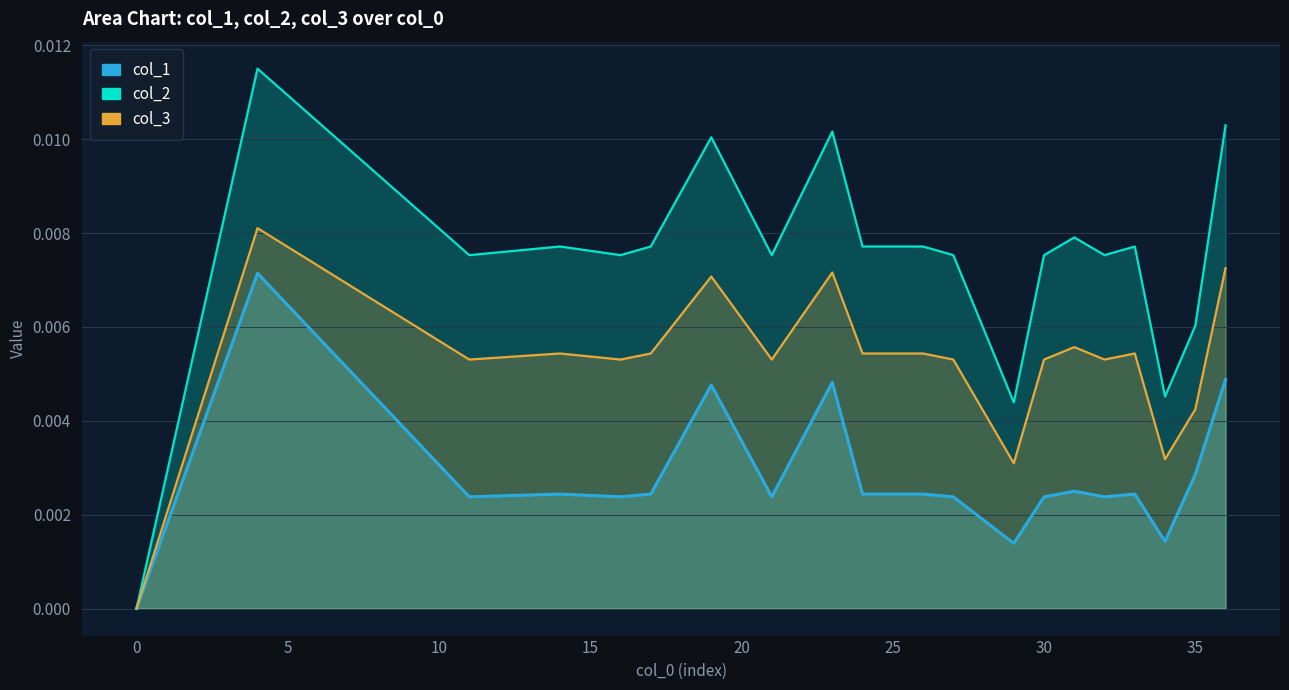

Where is the first local minimum for col_2?

11